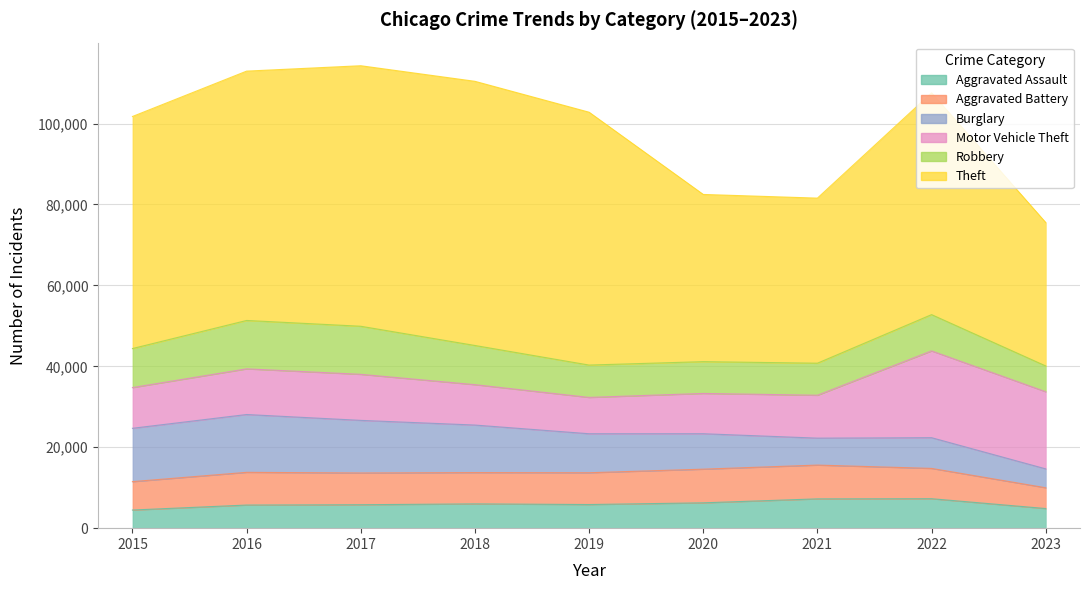

What is the sum of all Theft values?

483512